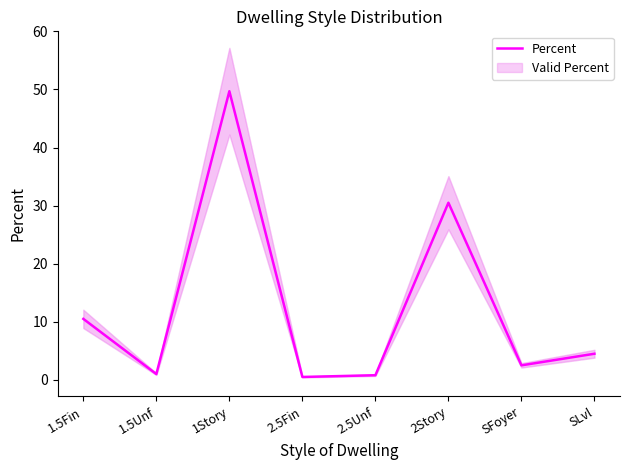

At which category does the data reach its first local peak?

1Story